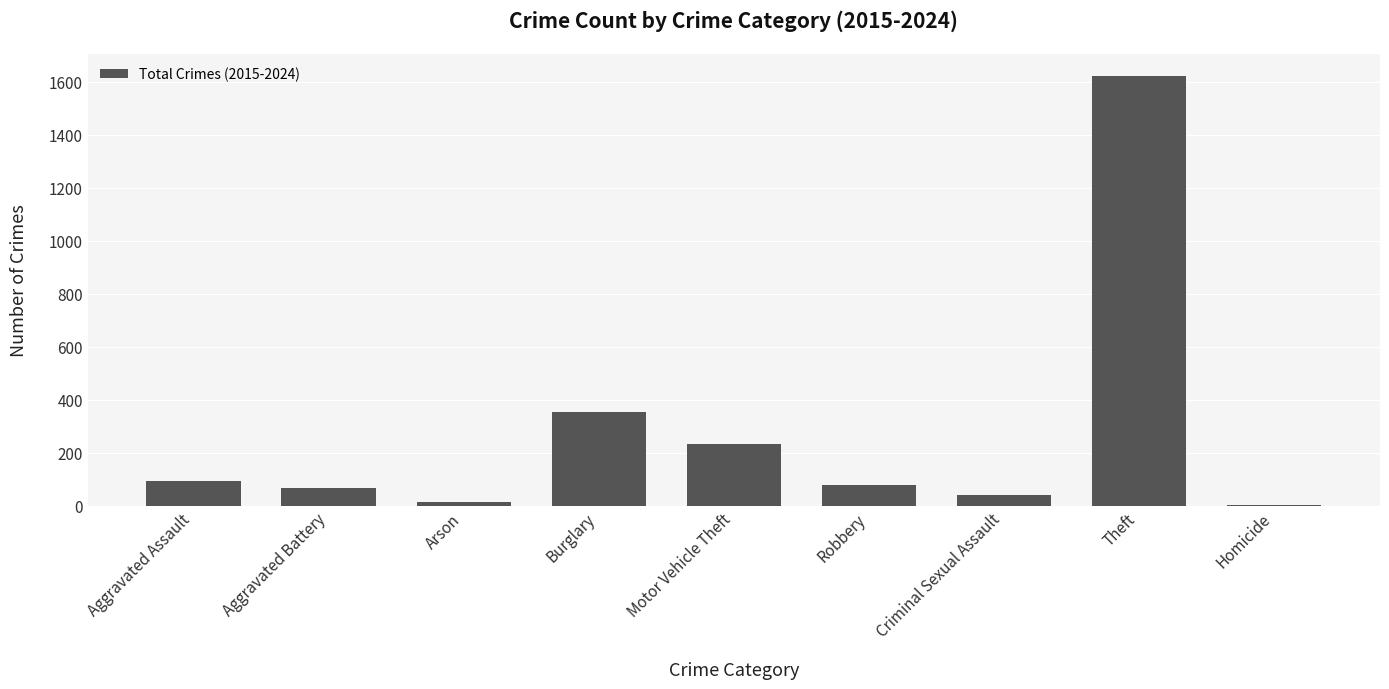

Reading right to left, list all the values displayed in this chart.

Homicide=3	Theft=1622	Criminal Sexual Assault=39	Robbery=79	Motor Vehicle Theft=232	Burglary=352	Arson=14	Aggravated Battery=66	Aggravated Assault=92